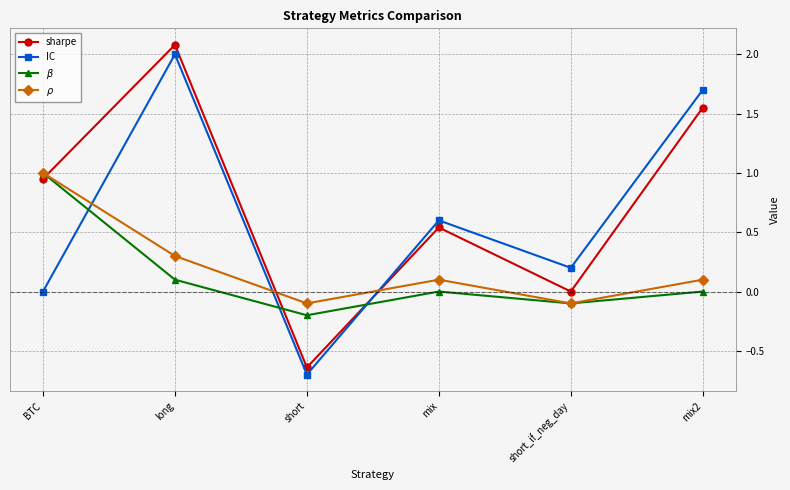

What is the label of the 4th point from the left?

mix